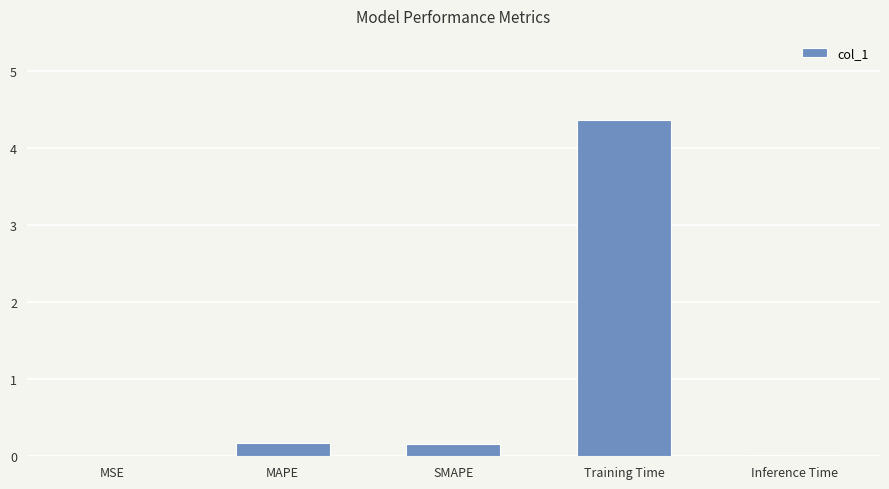

True or false: the data shows 0.2 at SMAPE.

True